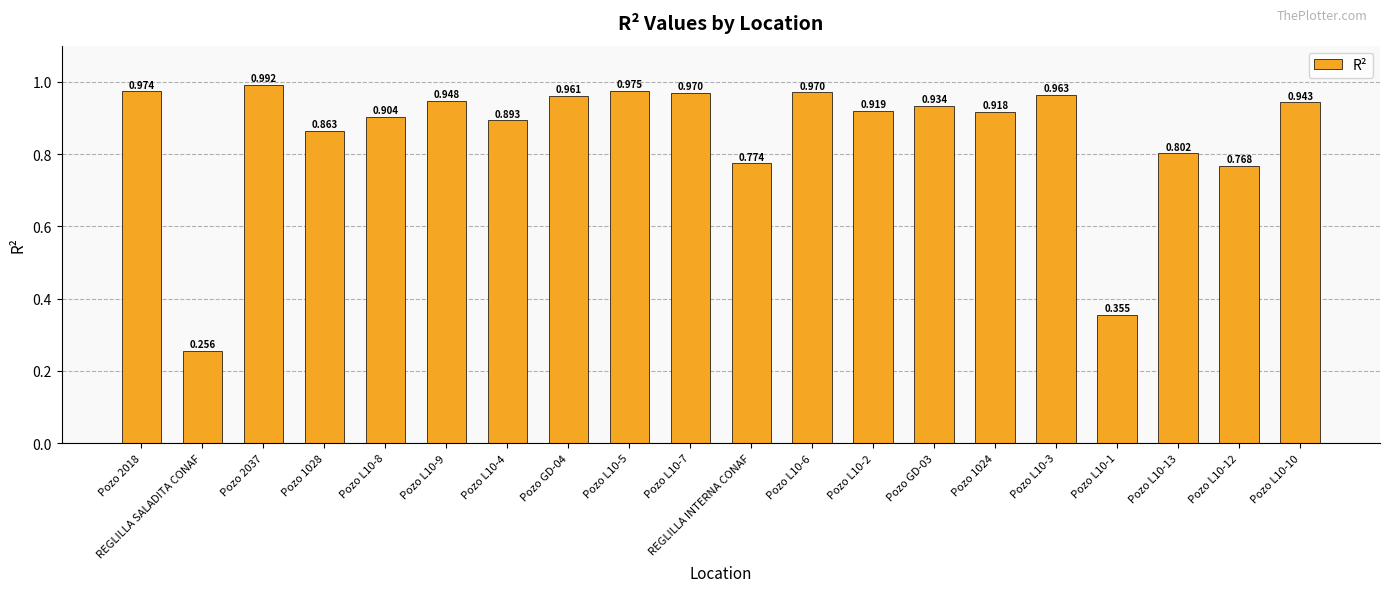

At which label is the value closest to 0?

REGLILLA SALADITA CONAF